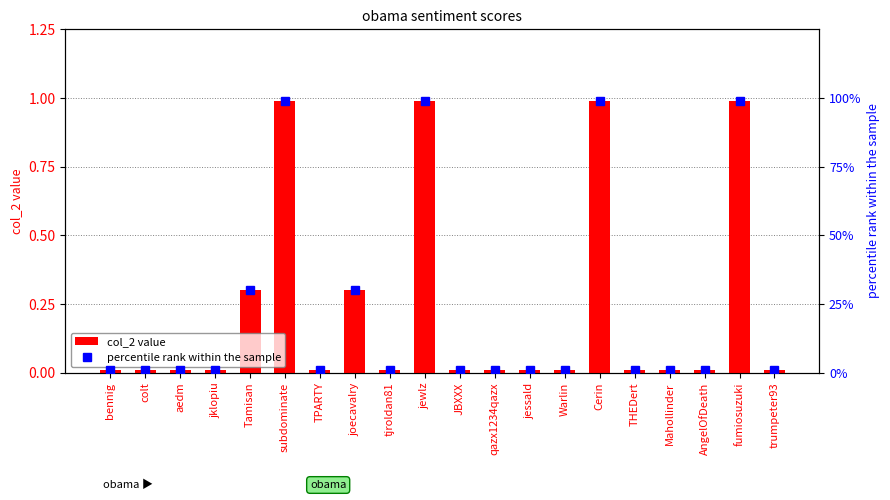

What are all the series names shown in the legend?

col_2 value, percentile rank within the sample